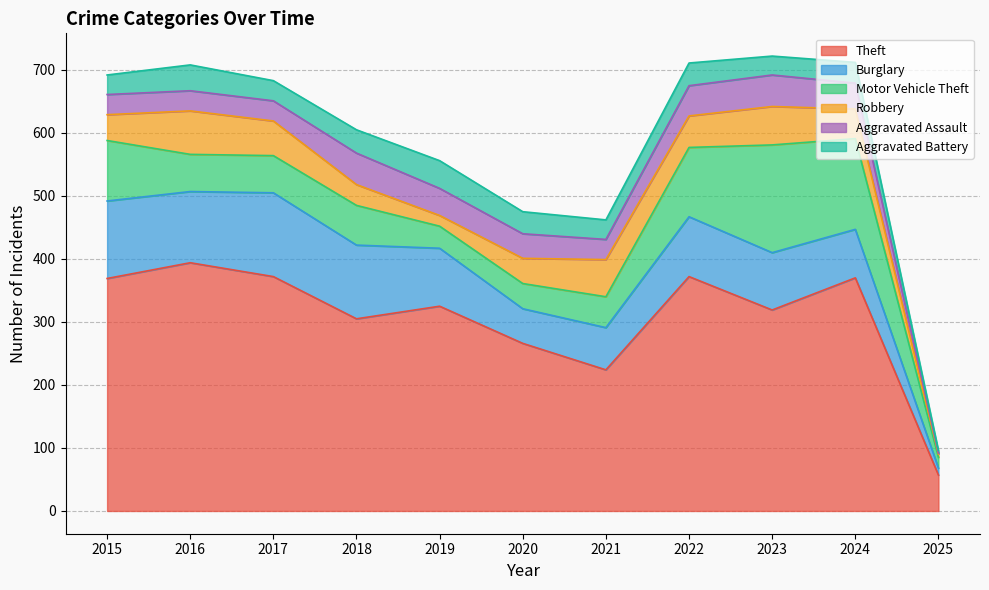

Between 2019 and 2016, which is larger?

2016